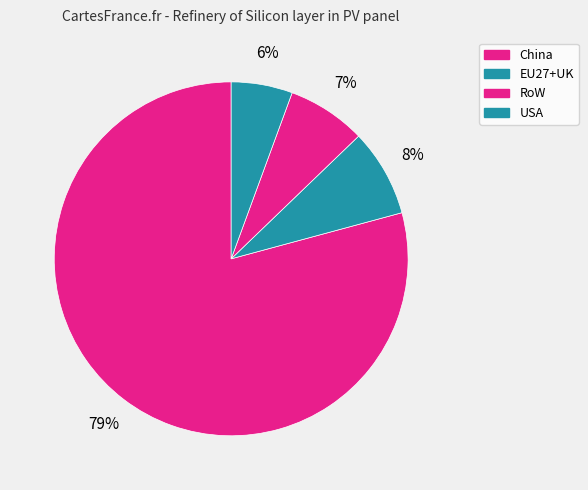

Count the number of slices in the pie.

4